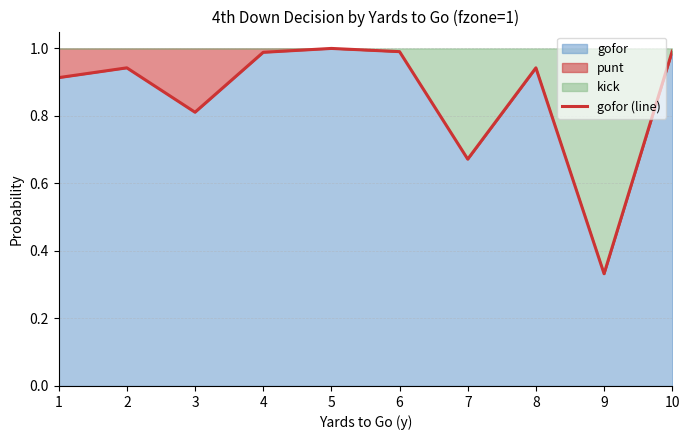

What is the sum of the values at 8 and 9?

1.3